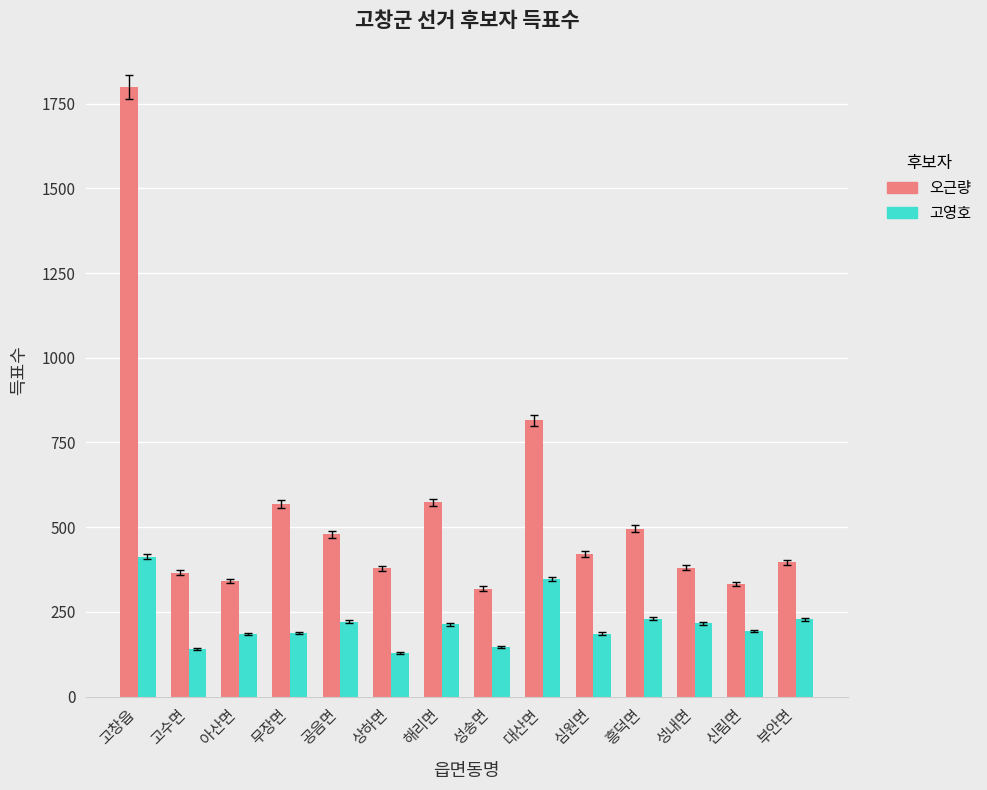

What is the difference between the 고영호 values at 고창읍 and 해리면?

199